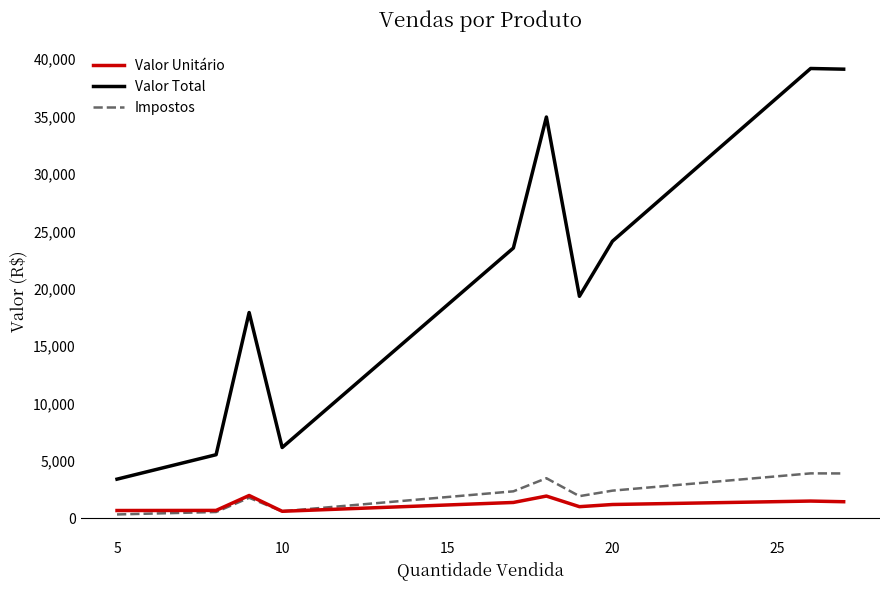

List the series in order of their peak value, highest first.

Valor Total, Impostos, Valor Unitário